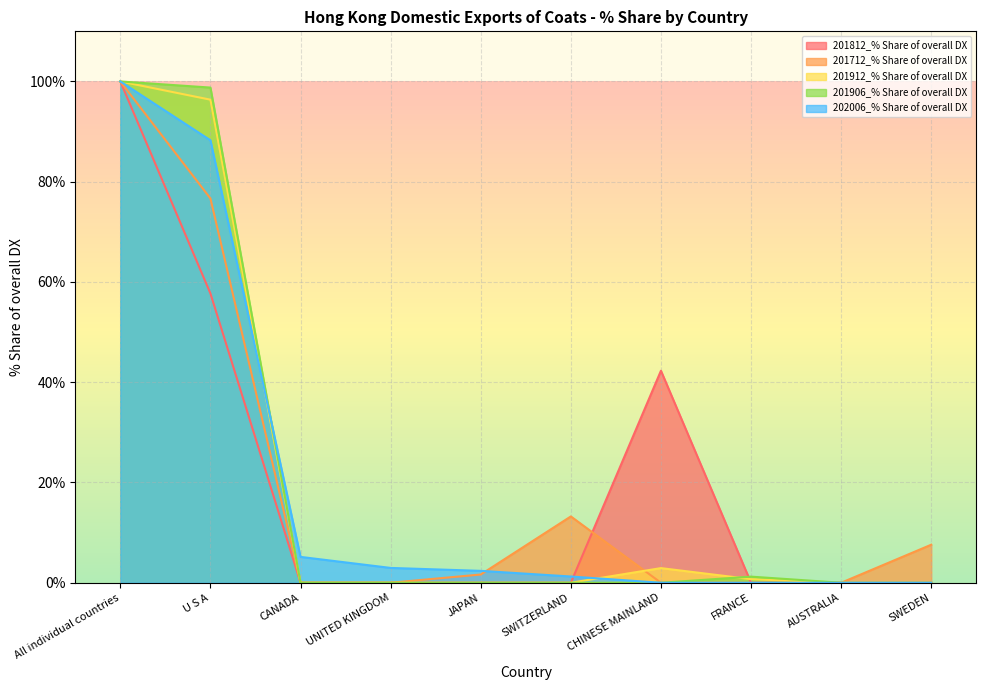

The value of 201712_% Share of overall DX at SWEDEN is 7.6. True or false?

True